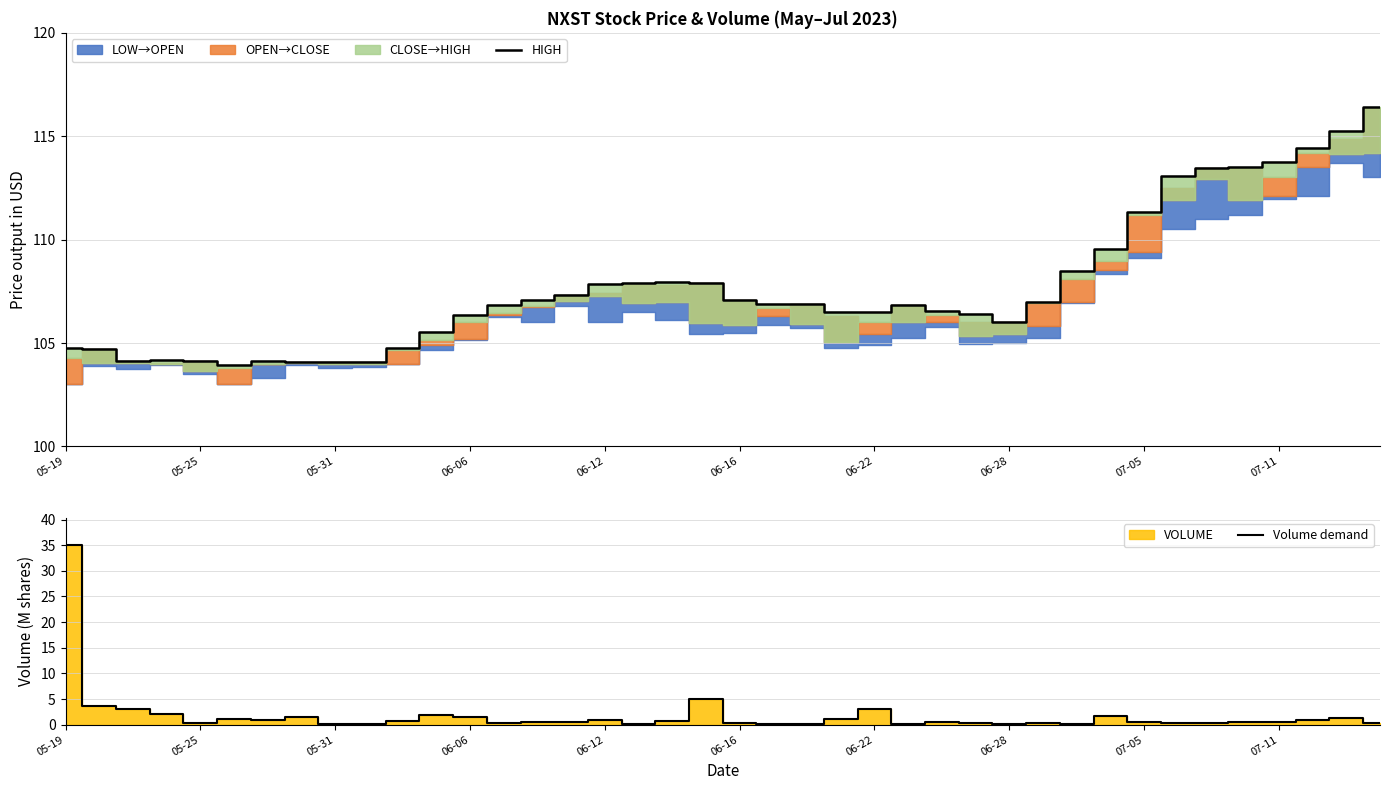

True or false: HIGH has a value of 70.0 at 07-11.

False